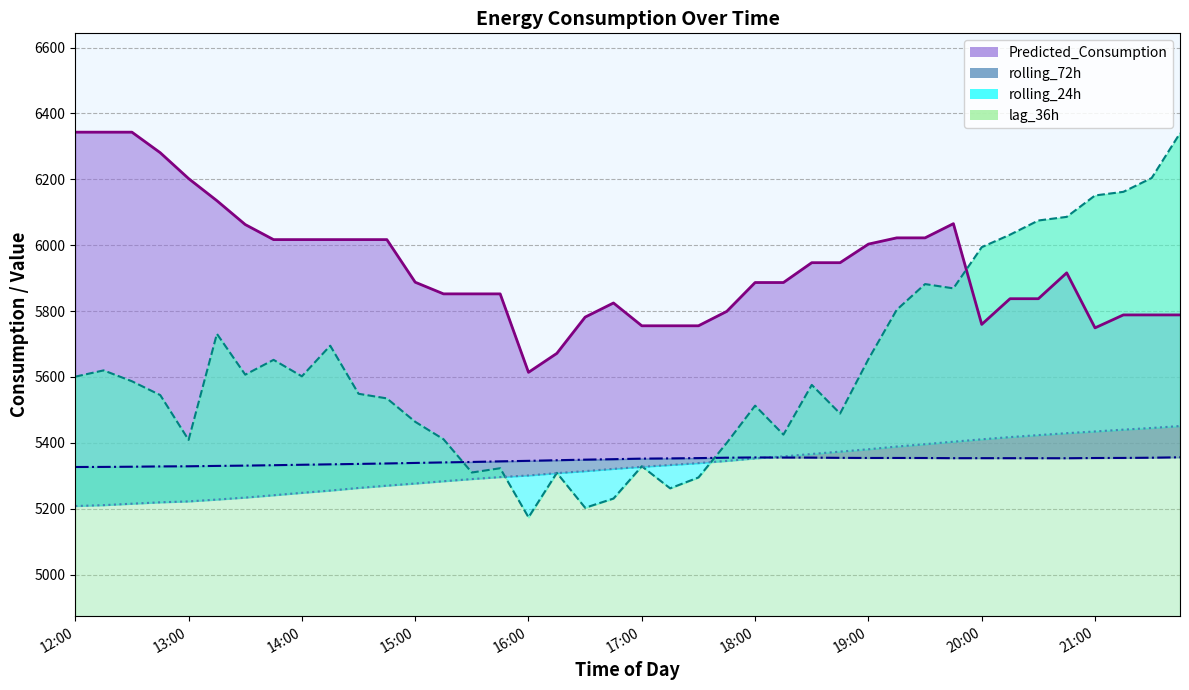

How many lines are shown in the chart?

4